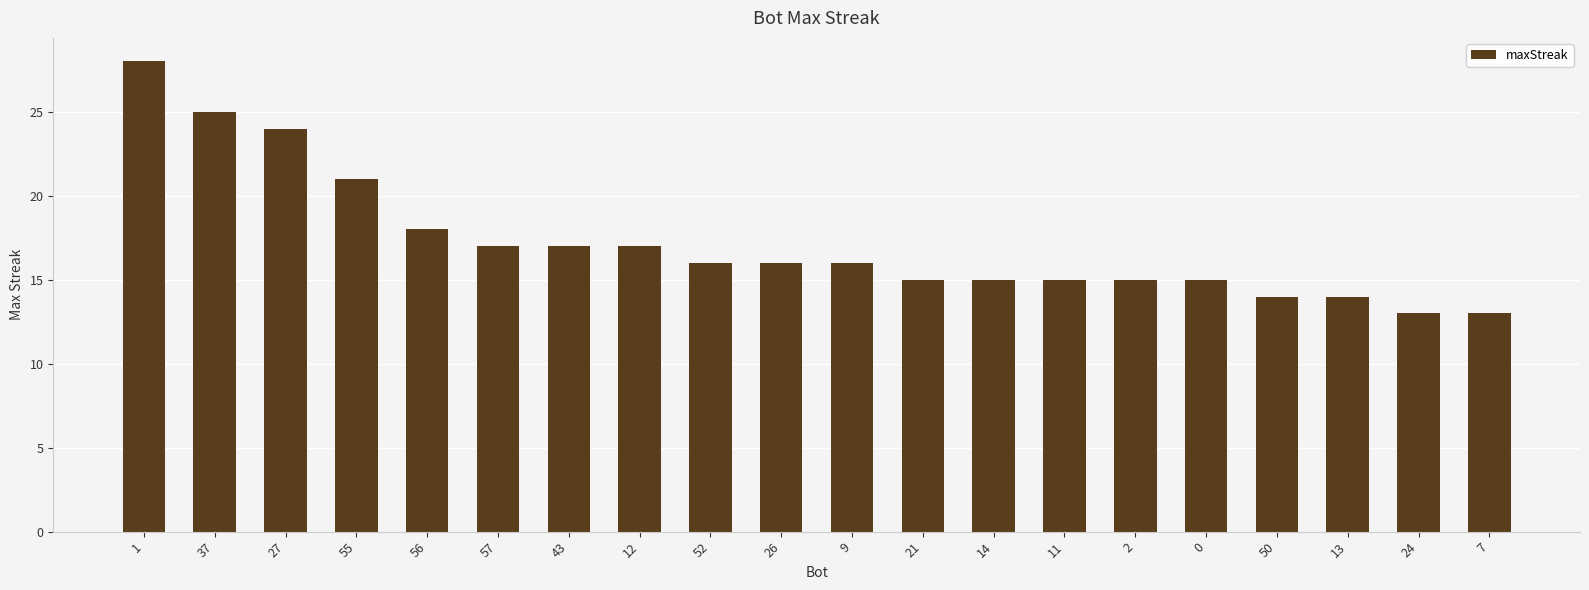

What is the minimum value shown in the chart?

13